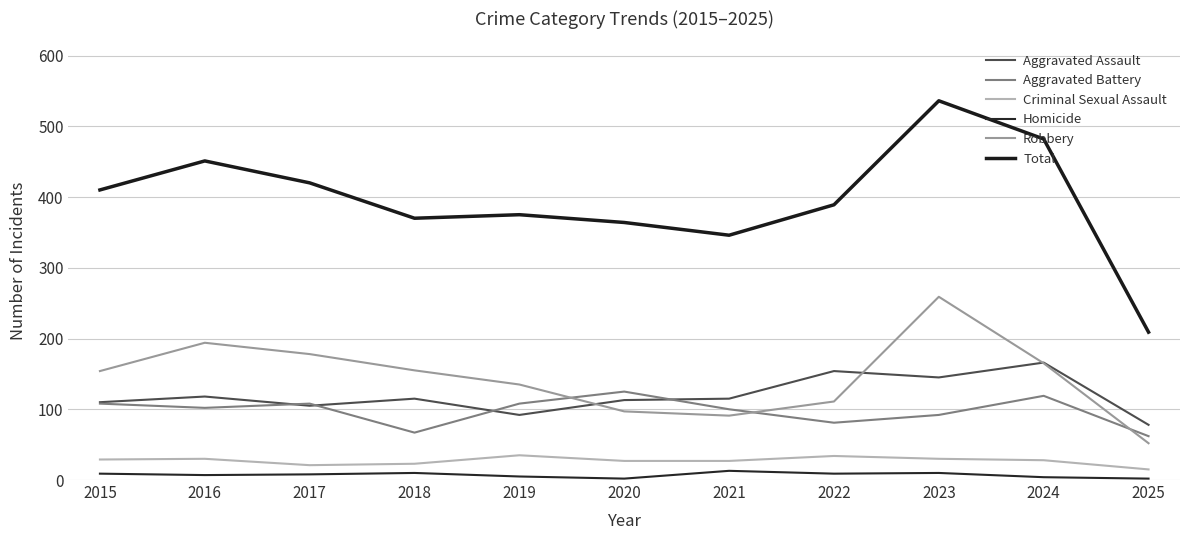

Where is the first local maximum for Aggravated Assault?

2016